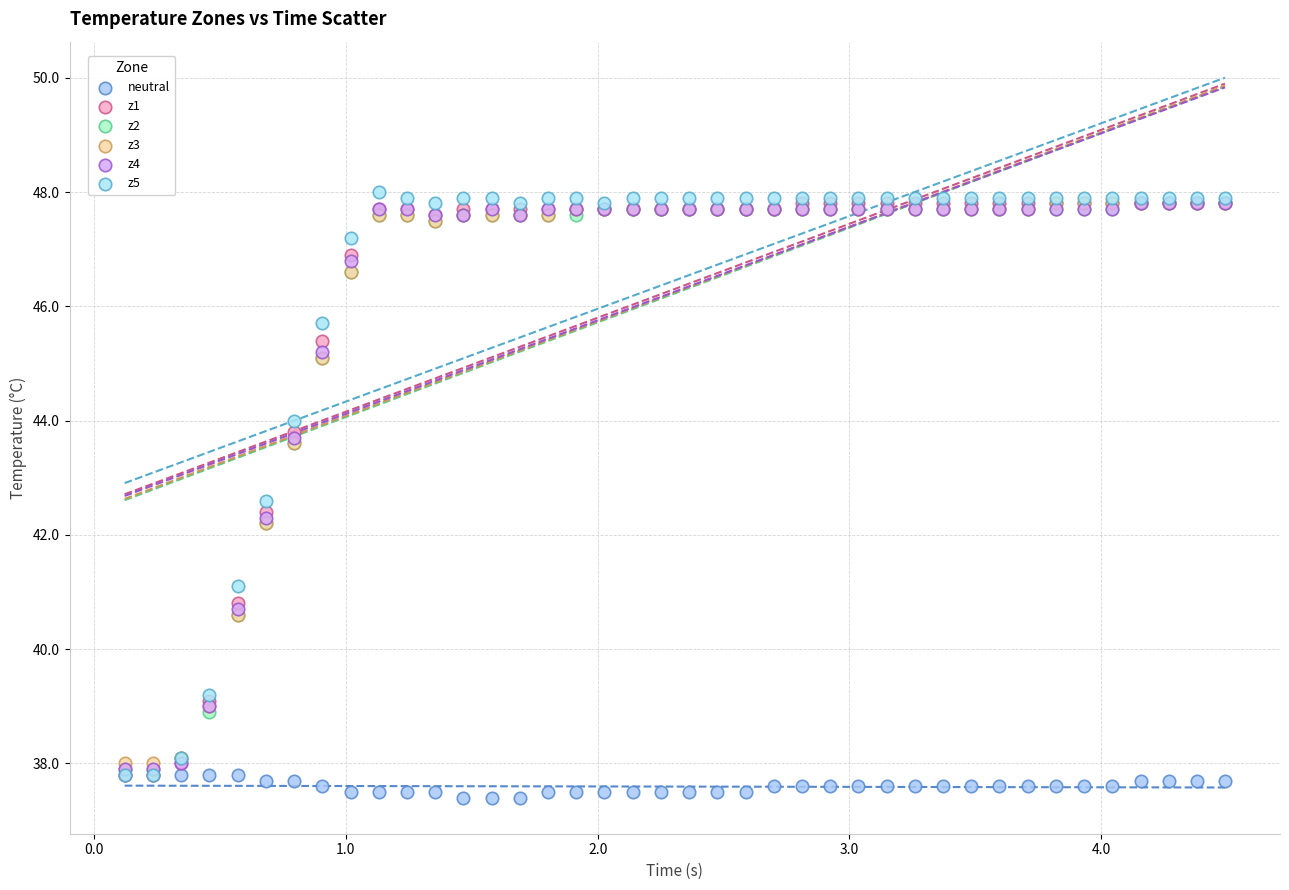

What are all the series names shown in the legend?

neutral, z1, z2, z3, z4, z5